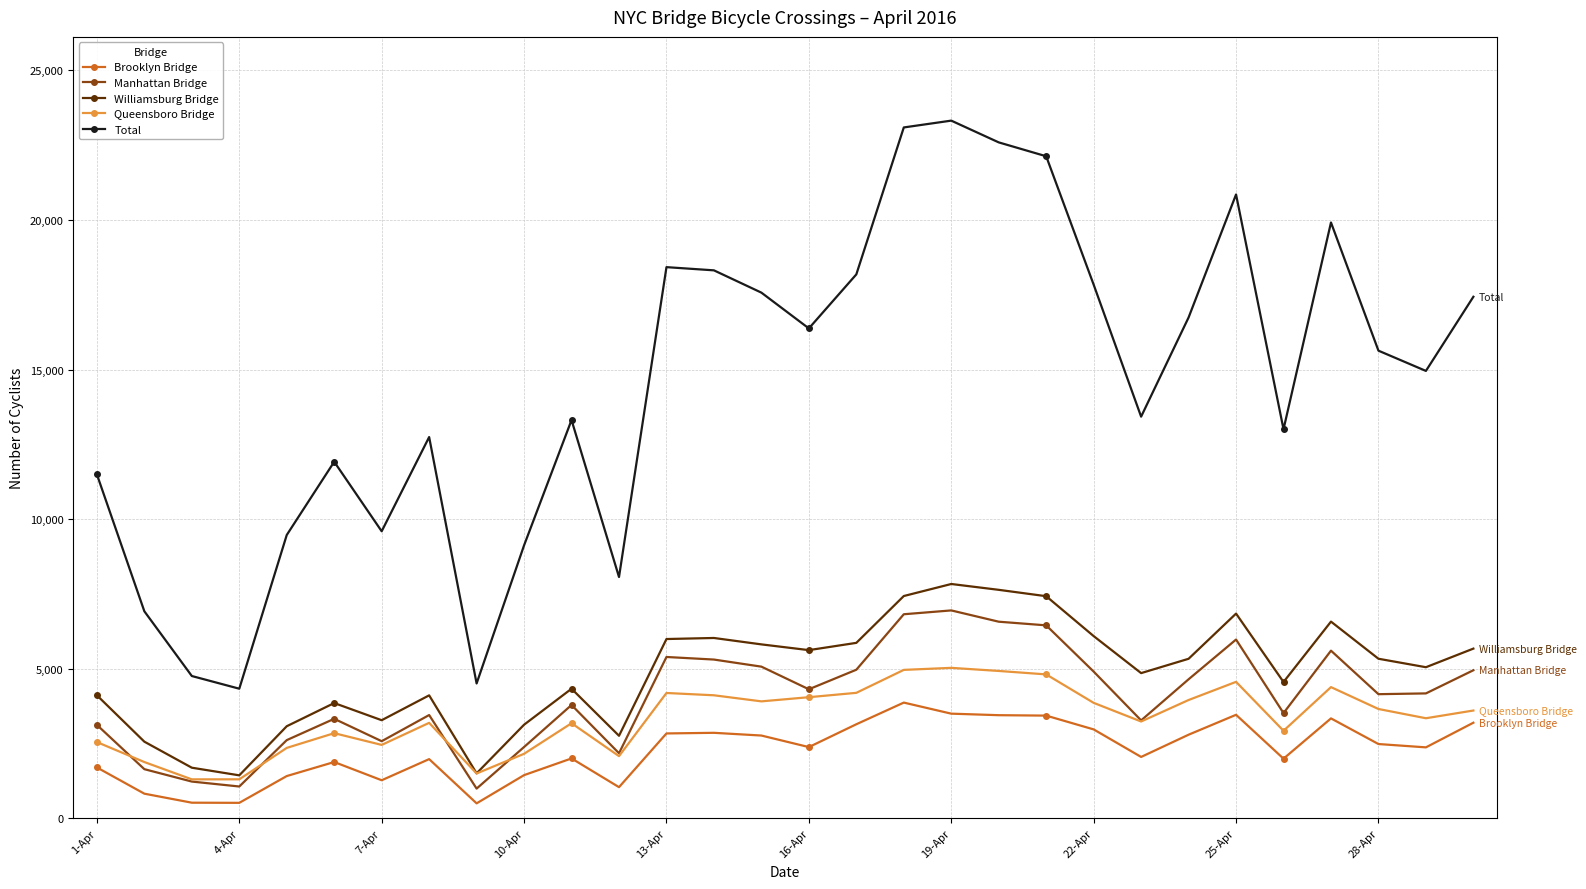

Which series has the largest range (max minus min)?

Total